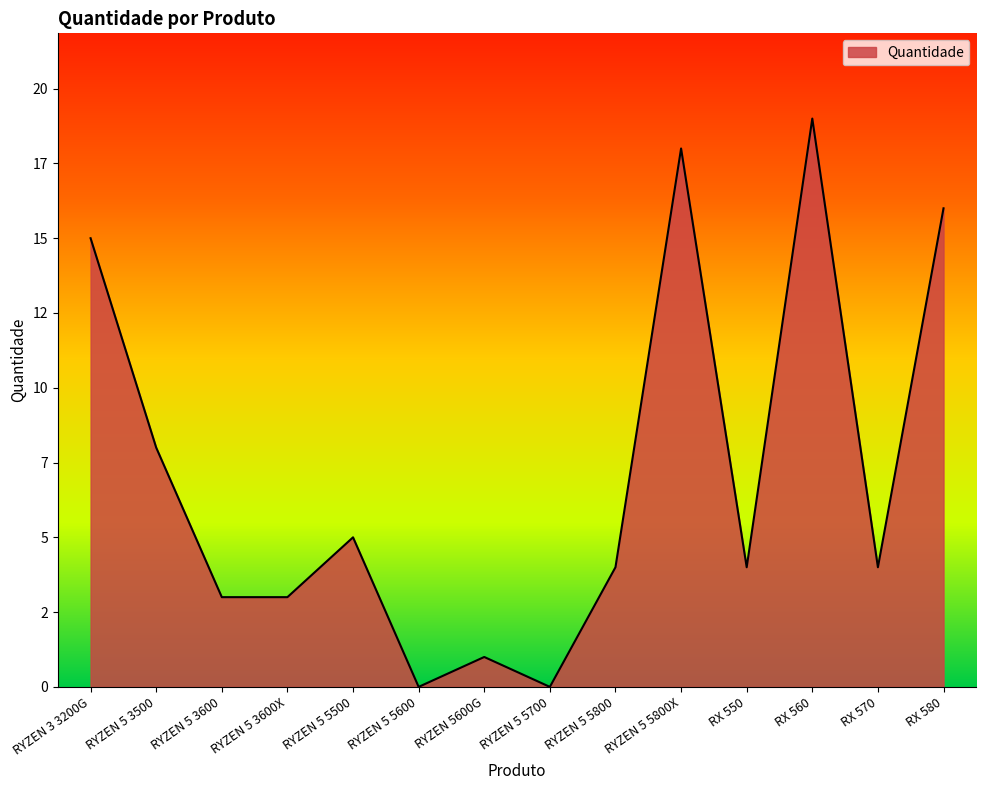

Does the chart display data point markers on the line(s)?

No